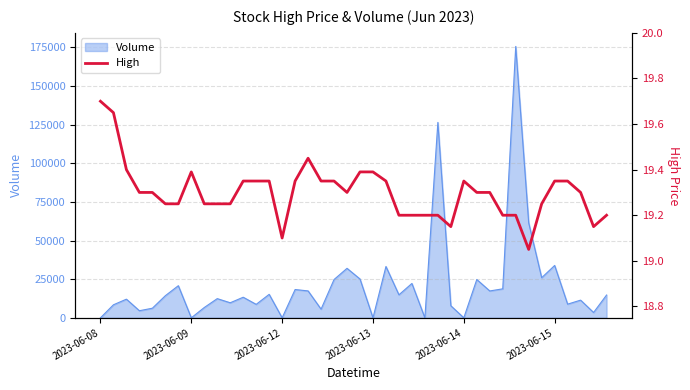

What is the change in value from 9 to 27?

-0.1